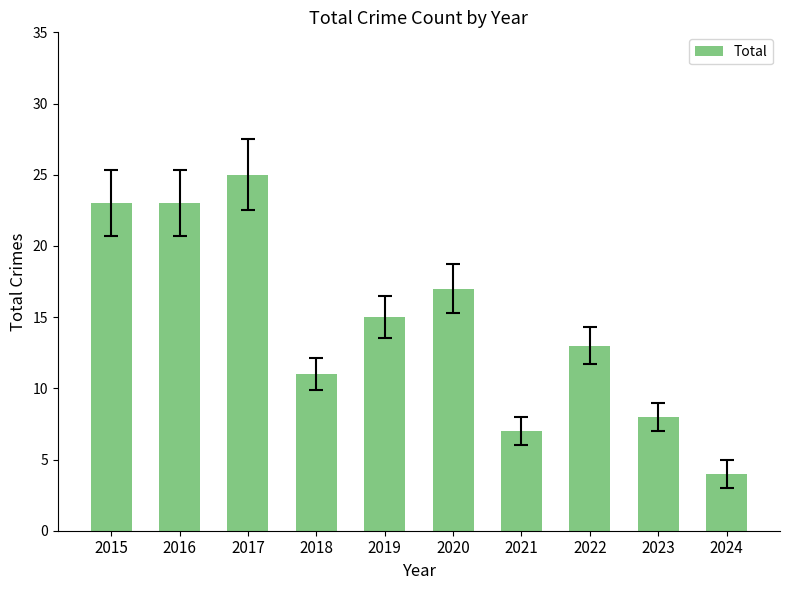

At which label does the data first exceed 15?

2015